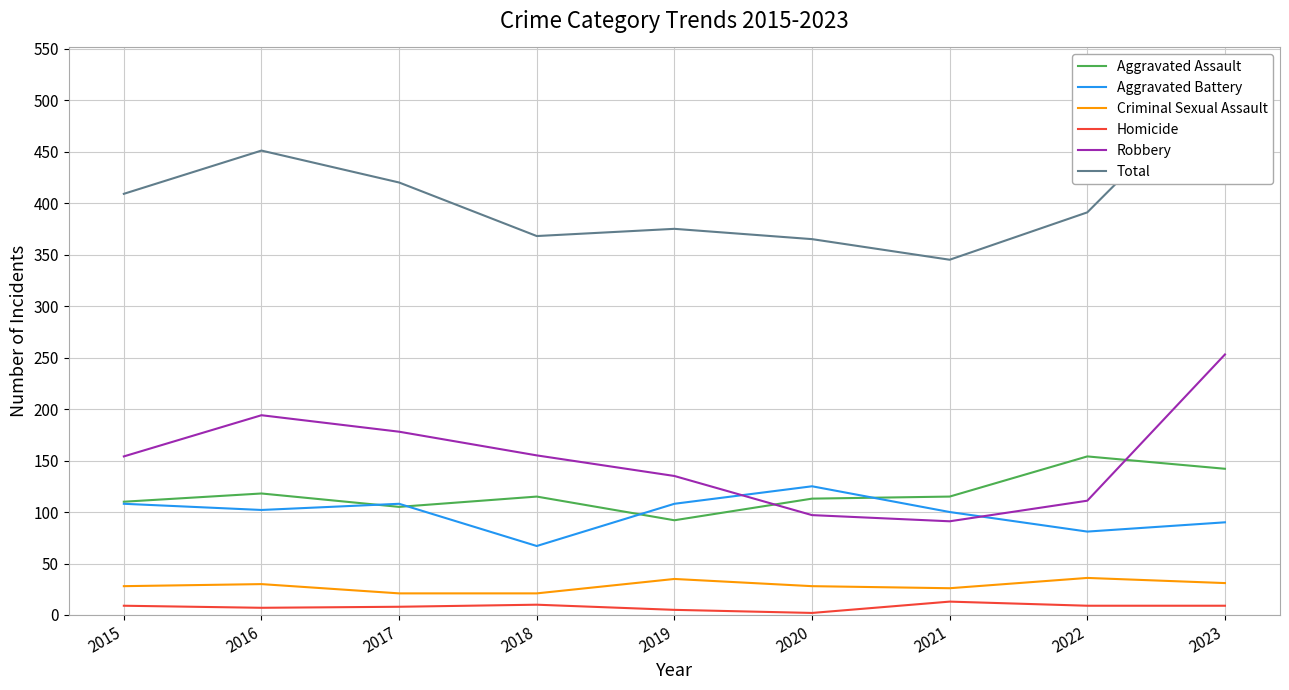

Is it true that Homicide equals 3 at 2020?

False